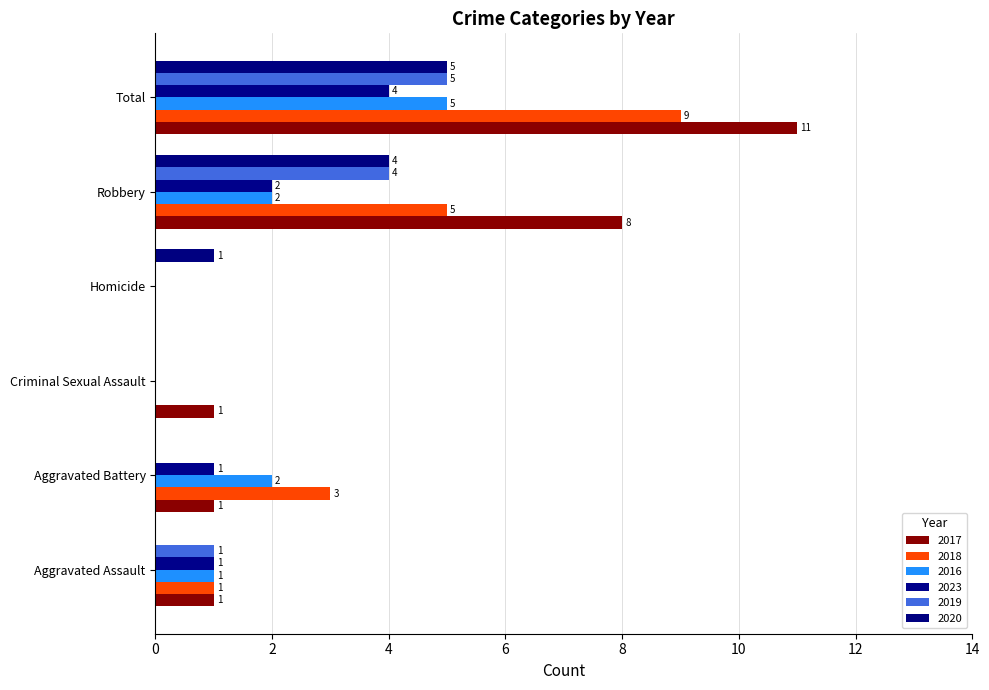

Reading left to right, transcribe all the data shown in this chart.

2017: Aggravated Assault=1	Aggravated Battery=1	Criminal Sexual Assault=1	Homicide=0	Robbery=8	Total=11
2018: Aggravated Assault=1	Aggravated Battery=3	Criminal Sexual Assault=0	Homicide=0	Robbery=5	Total=9
2016: Aggravated Assault=1	Aggravated Battery=2	Criminal Sexual Assault=0	Homicide=0	Robbery=2	Total=5
2023: Aggravated Assault=1	Aggravated Battery=1	Criminal Sexual Assault=0	Homicide=0	Robbery=2	Total=4
2019: Aggravated Assault=1	Aggravated Battery=0	Criminal Sexual Assault=0	Homicide=0	Robbery=4	Total=5
2020: Aggravated Assault=0	Aggravated Battery=0	Criminal Sexual Assault=0	Homicide=1	Robbery=4	Total=5